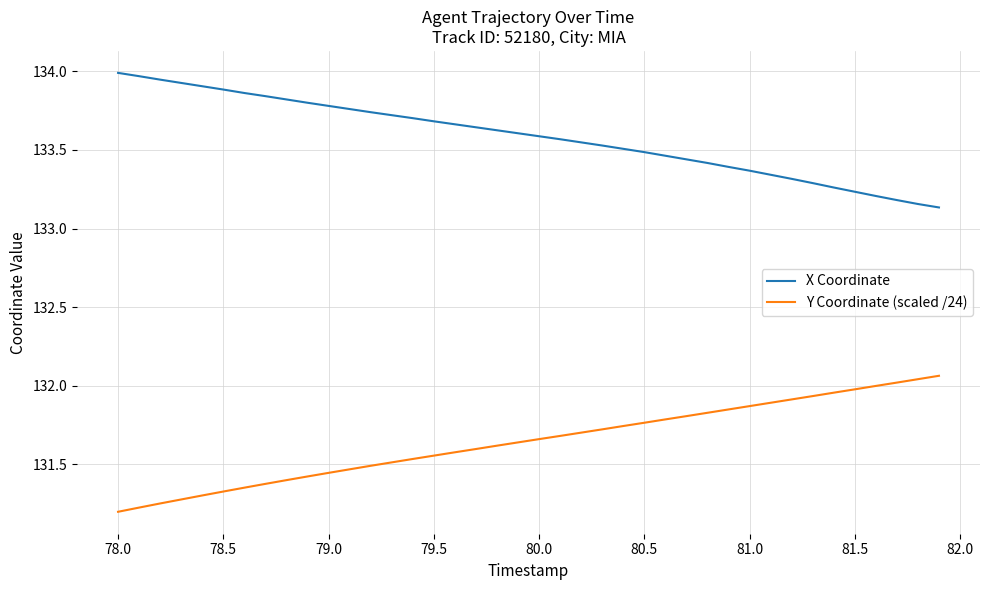

What is the smallest value displayed?

131.2